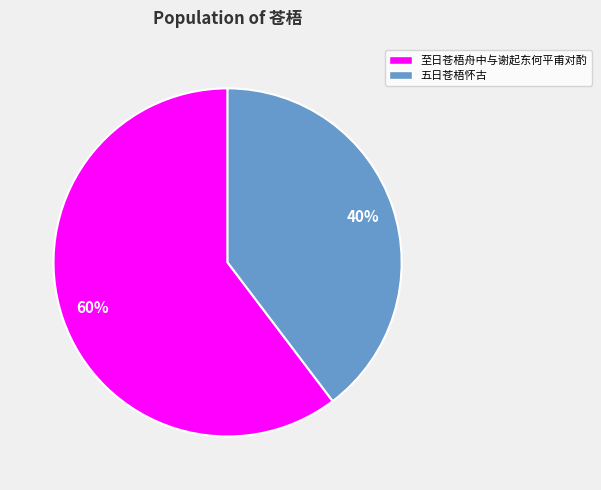

Which slice is the smallest?

五日苍梧怀古